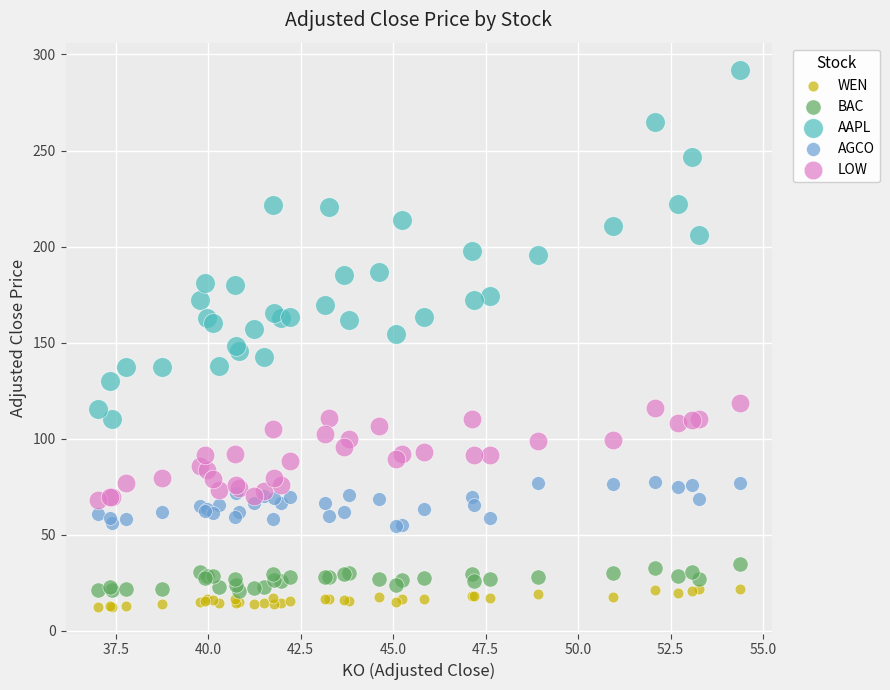

Which series has the largest Y range (max minus min)?

AAPL